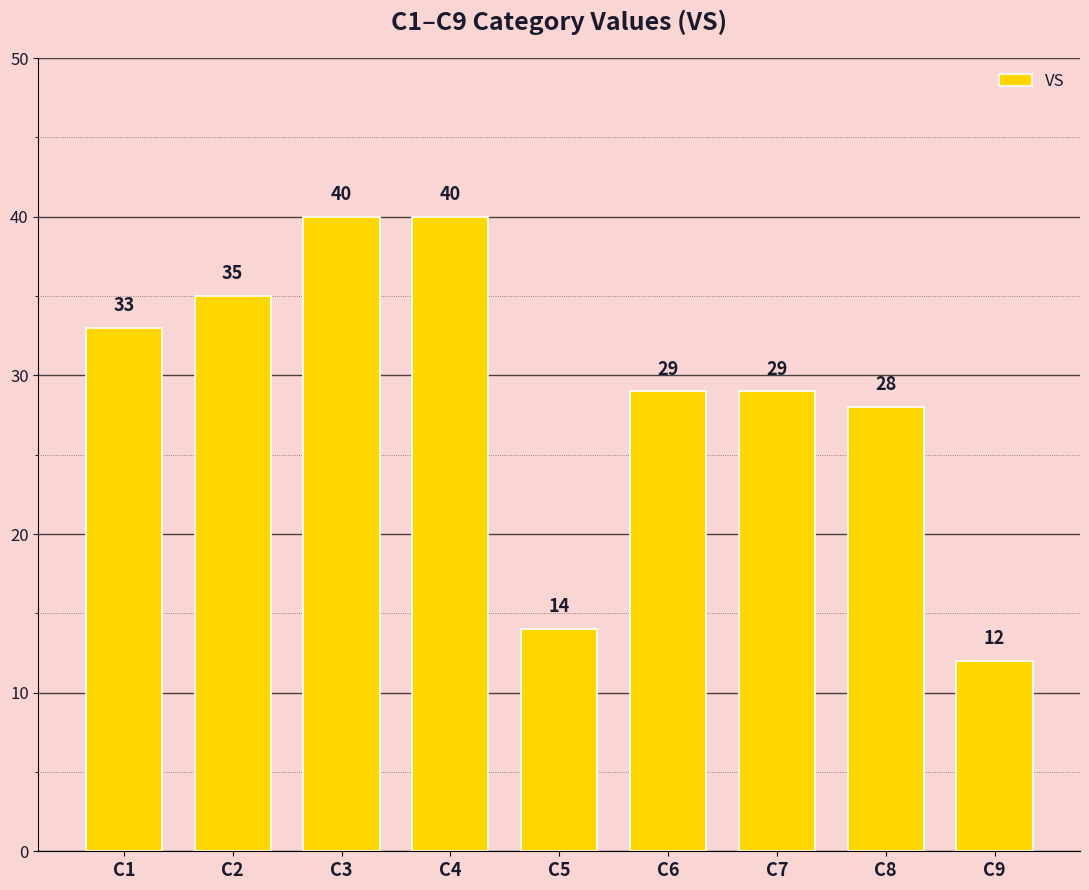

What is the smallest value displayed?

12